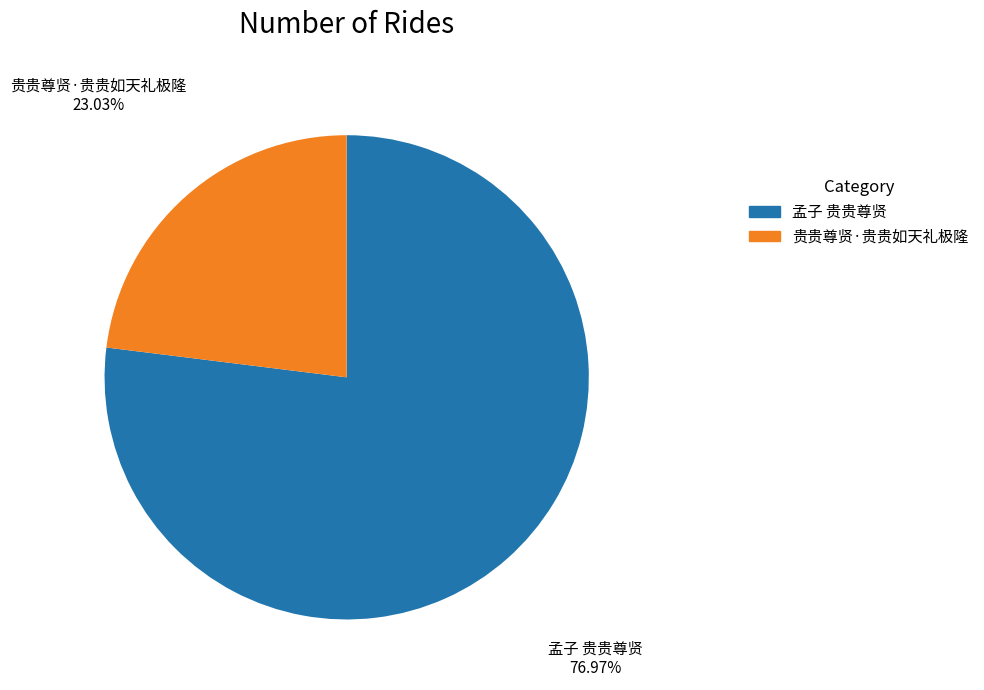

What is the largest slice in the pie chart?

孟子 贵贵尊贤